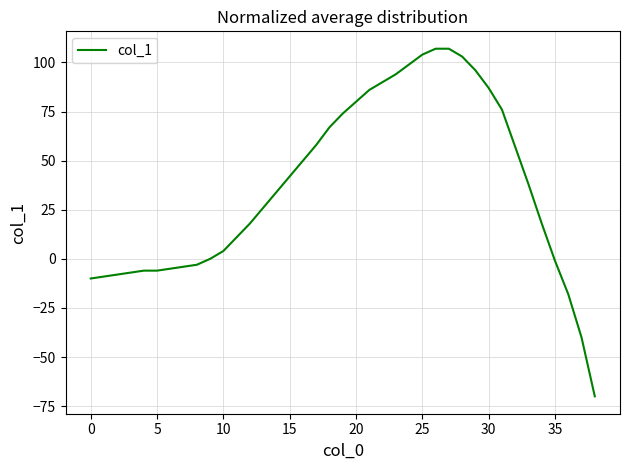

What is the greatest value displayed?

107